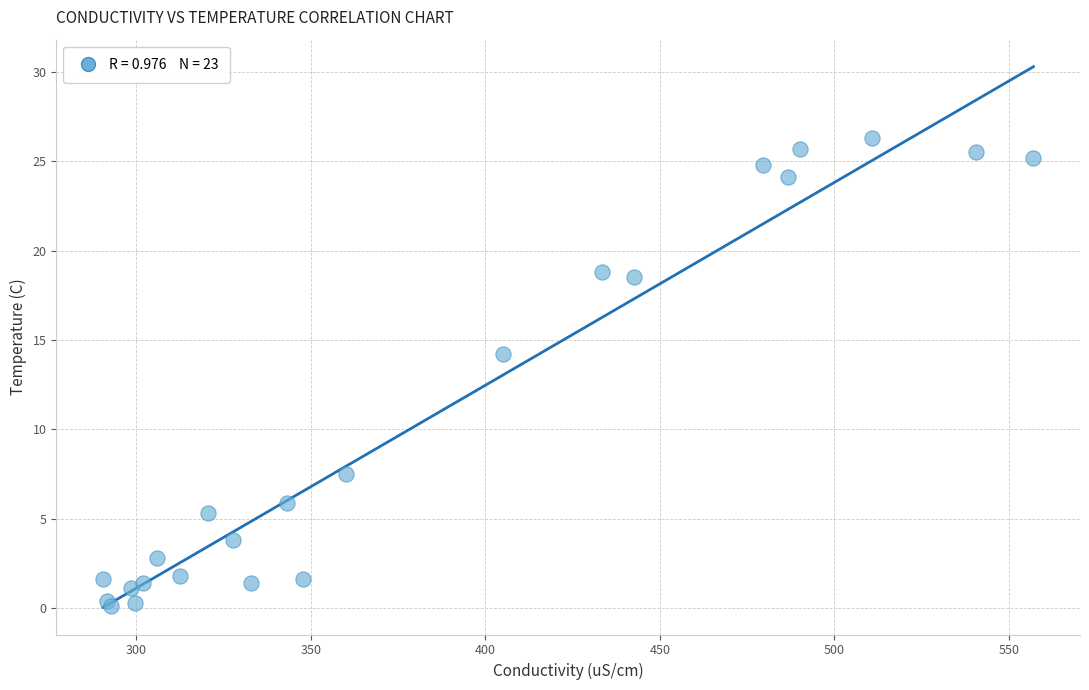

What Y value in the scatter plot is closest to 13?

14.2